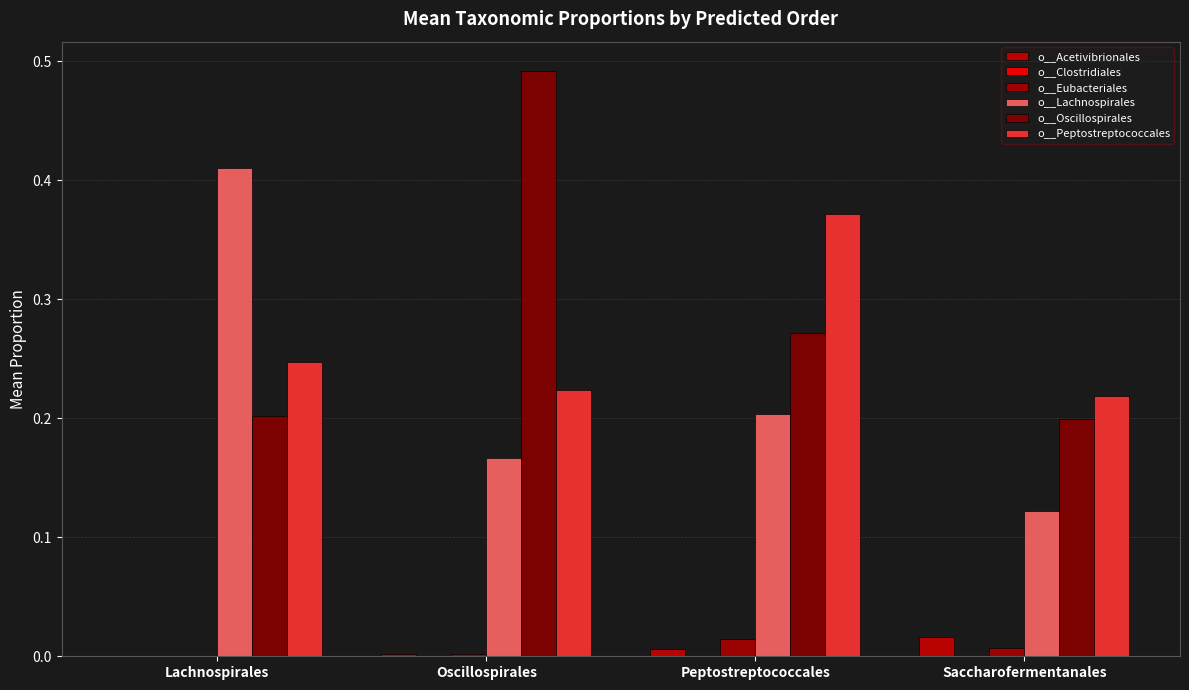

What is the label of the 3rd bar from the right?

Oscillospirales